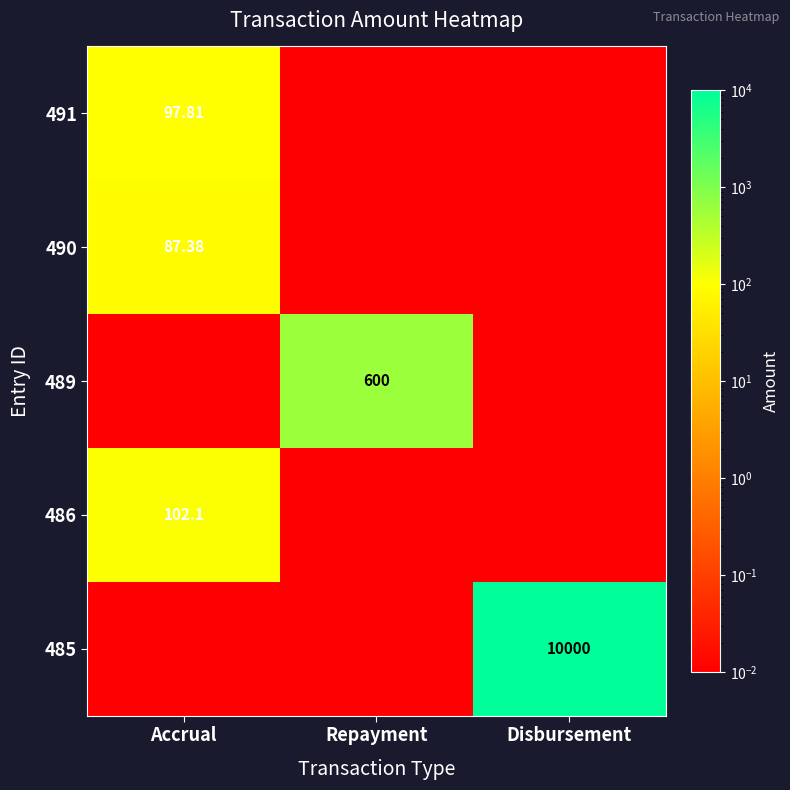

Which series has the largest total across all categories?

485